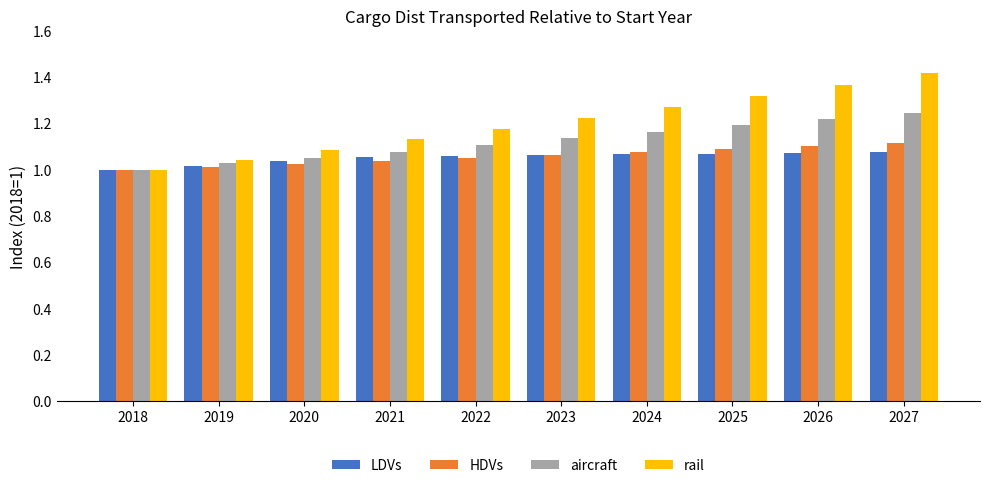

What is the difference between the maximum and minimum values in the aircraft series?

0.2